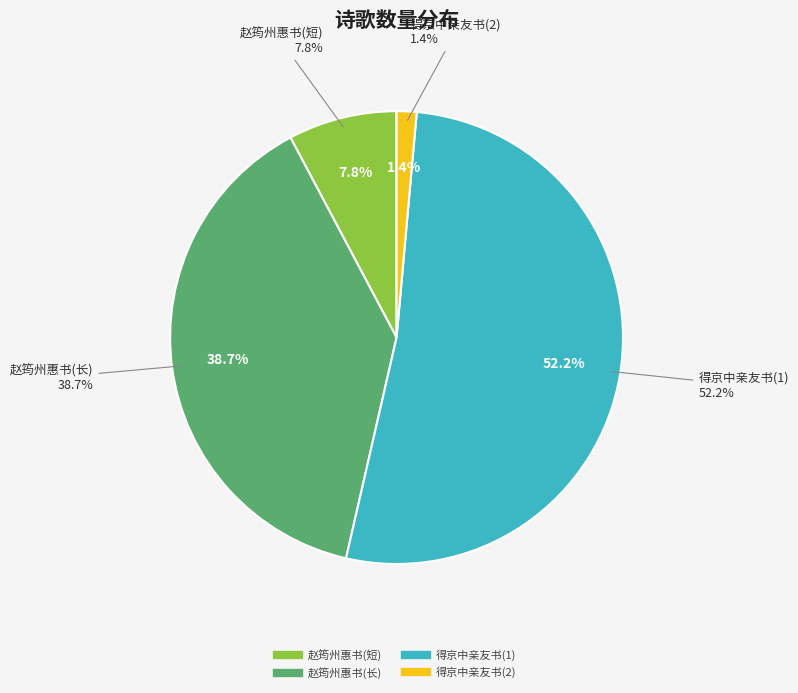

To the nearest percent, what is the combined percentage of 赵筠州惠书贺冬道予得宫观讶久无书且劝满泛 and 得京中亲友书讶久无音耗以诗代谢?

9%